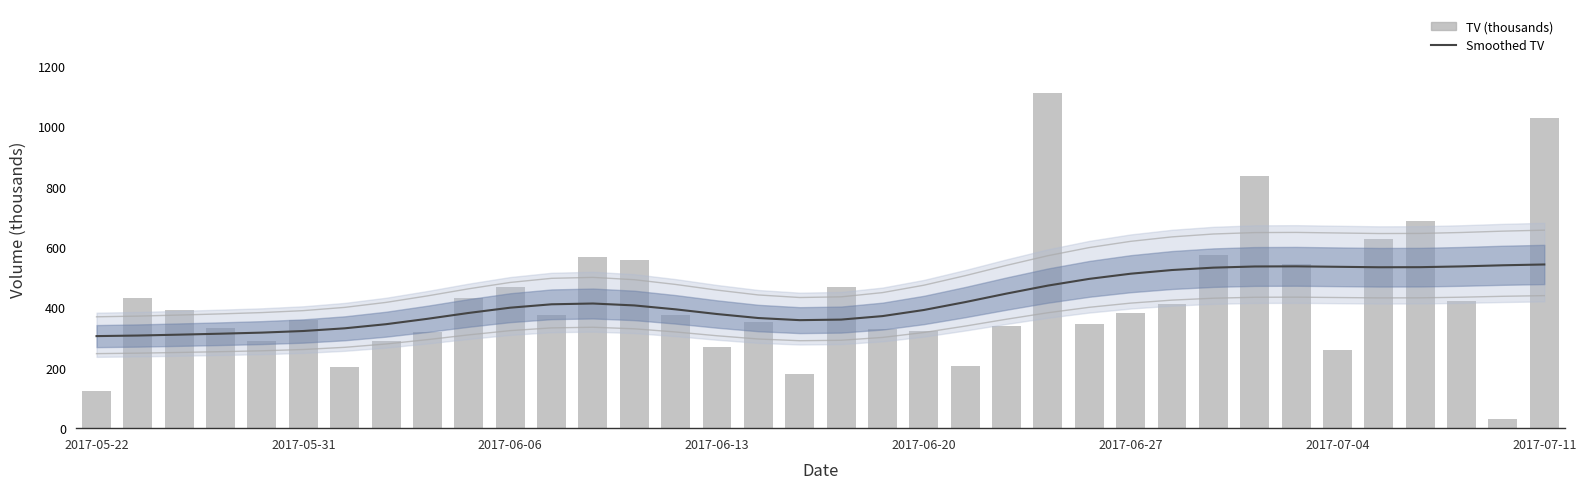

Which series has the widest spread of values?

TV (thousands)